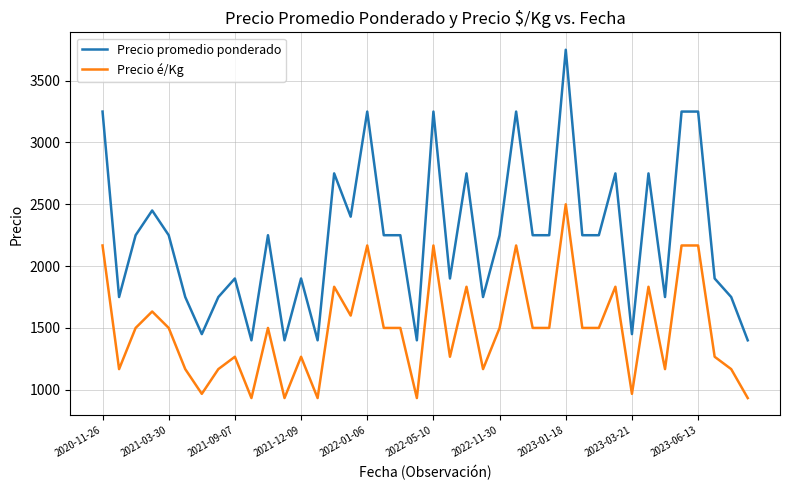

True or false: Precio promedio ponderado and Precio é/Kg intersect in this chart.

False